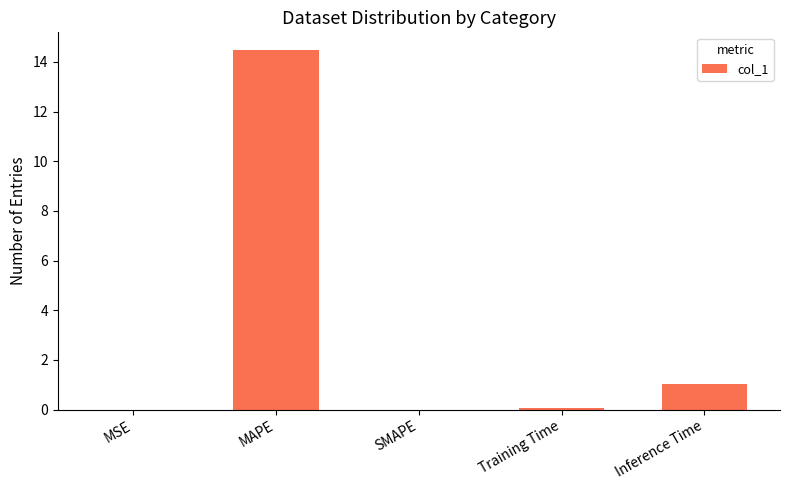

Where is the data nearest to the value 7?

Inference Time